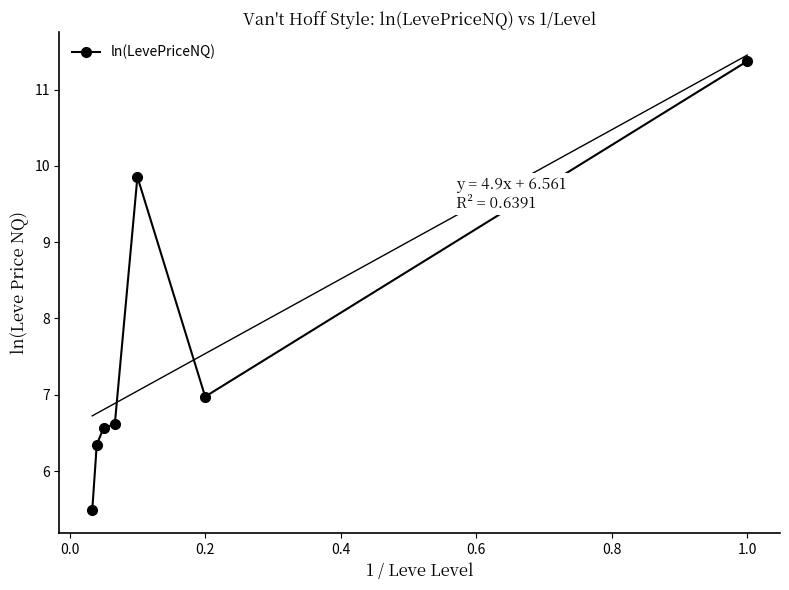

Is it true that ln(LevePriceNQ) equals 11.4 at 1.0?

True